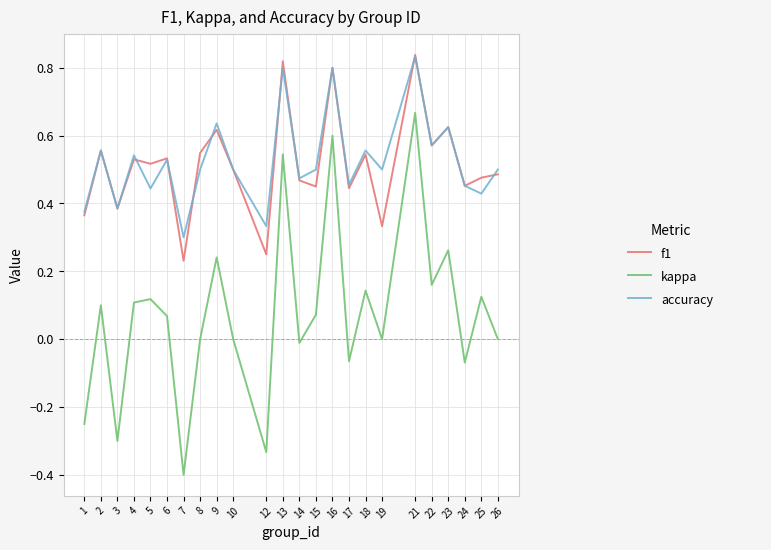

What is the smallest value displayed?

-0.4